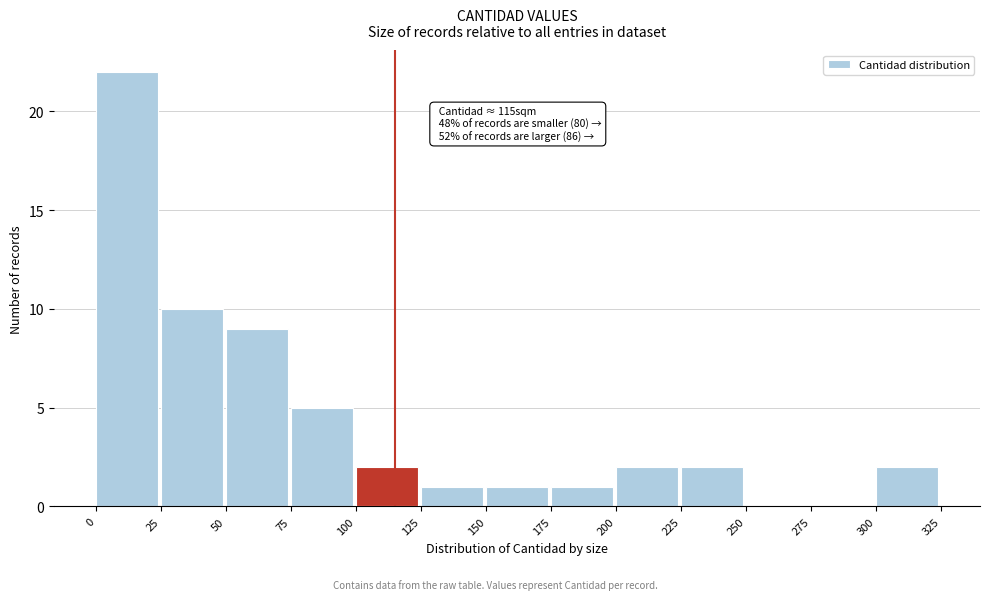

Which range on the x-axis has the tallest bar?

0 to 25